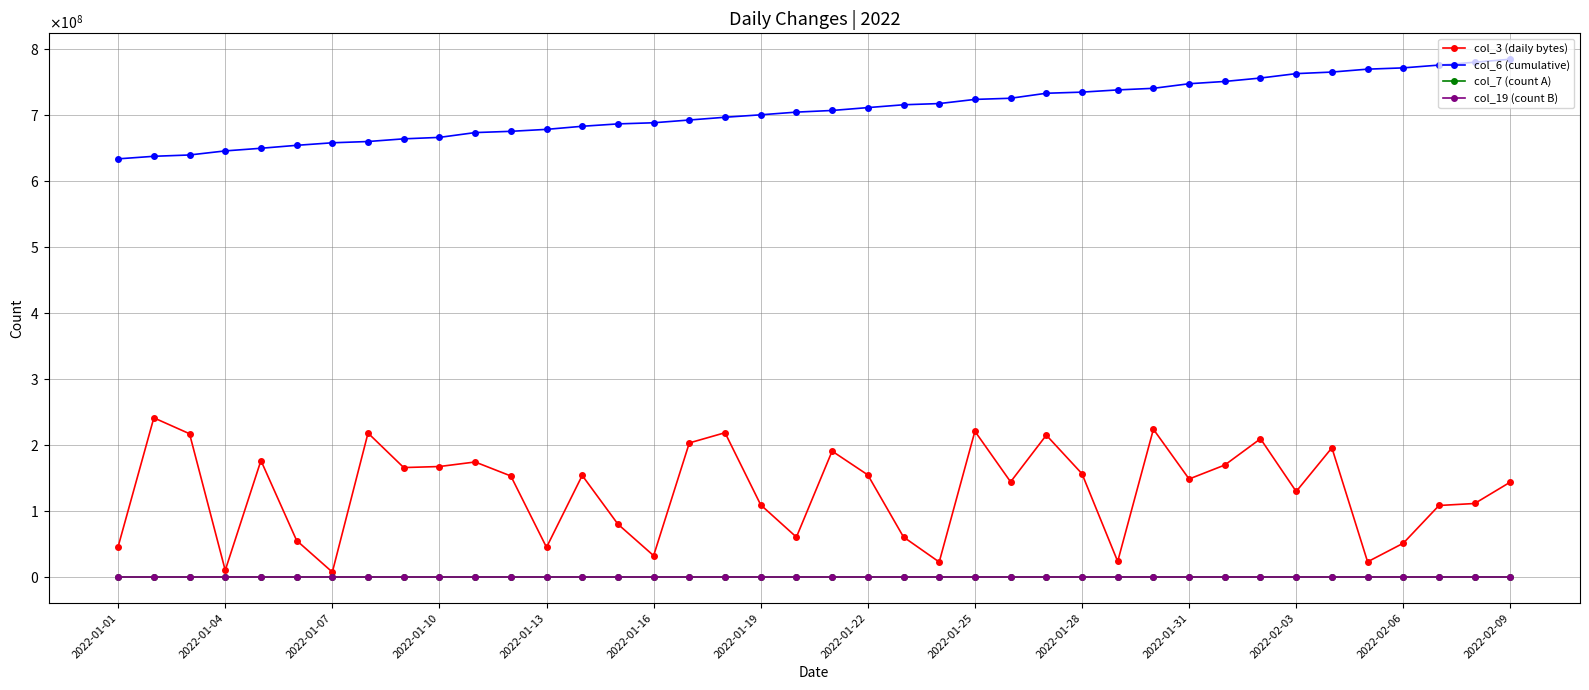

Where does the col_6 (cumulative) series first go above 706768249?

2022-01-22